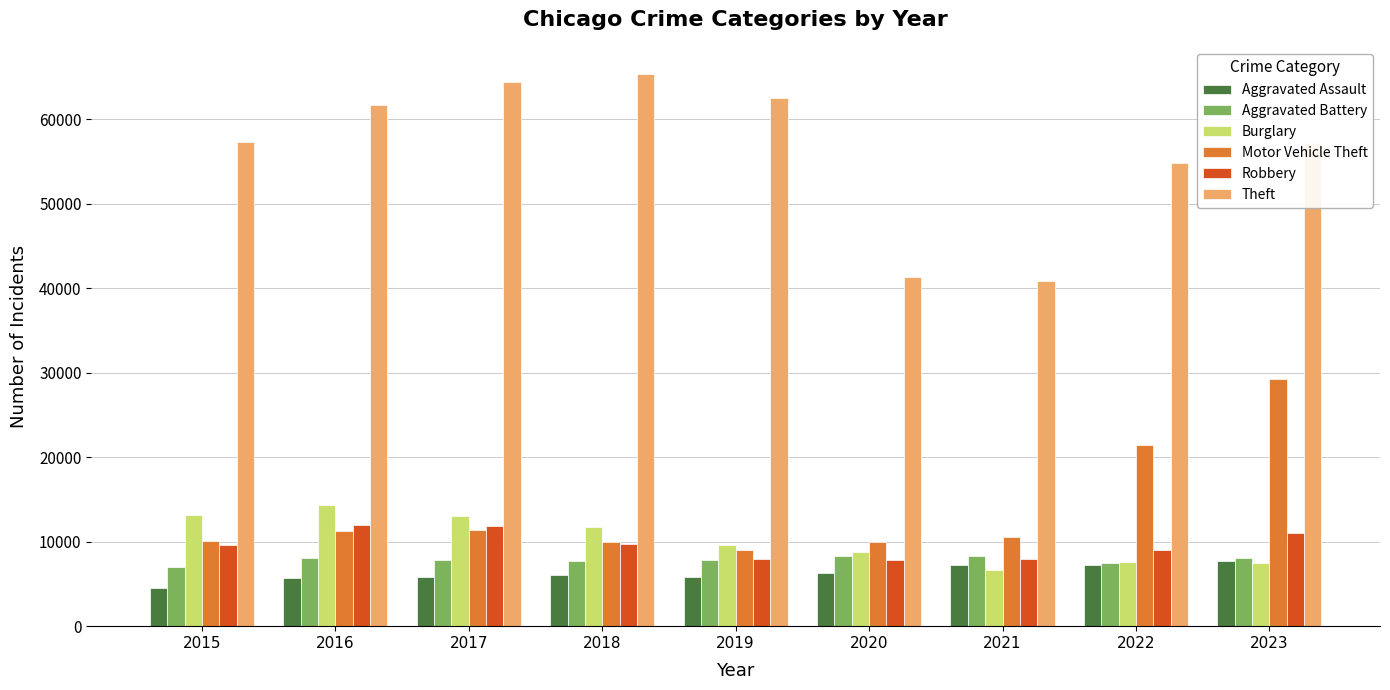

What is the smallest value displayed?

4480